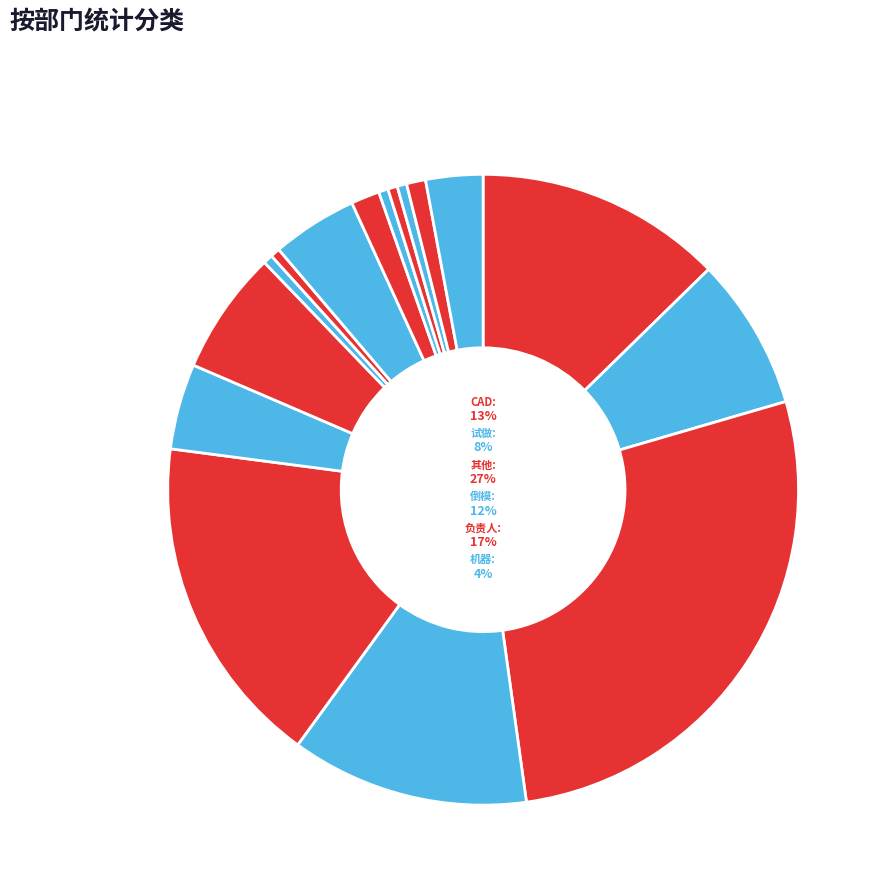

To the nearest percent, what is the average slice percentage?

6%